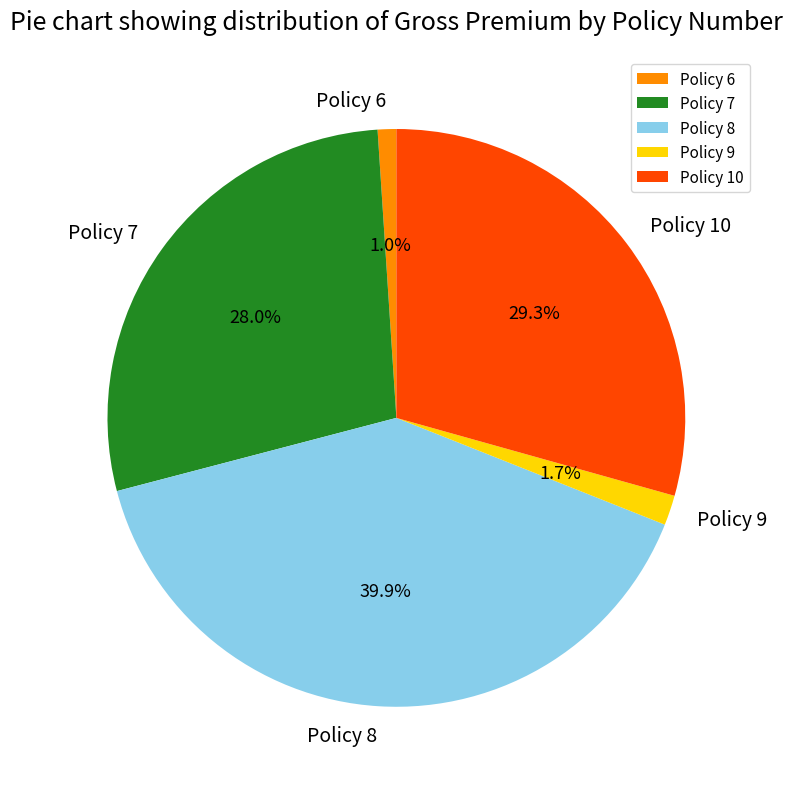

How many segments does this pie chart have?

5